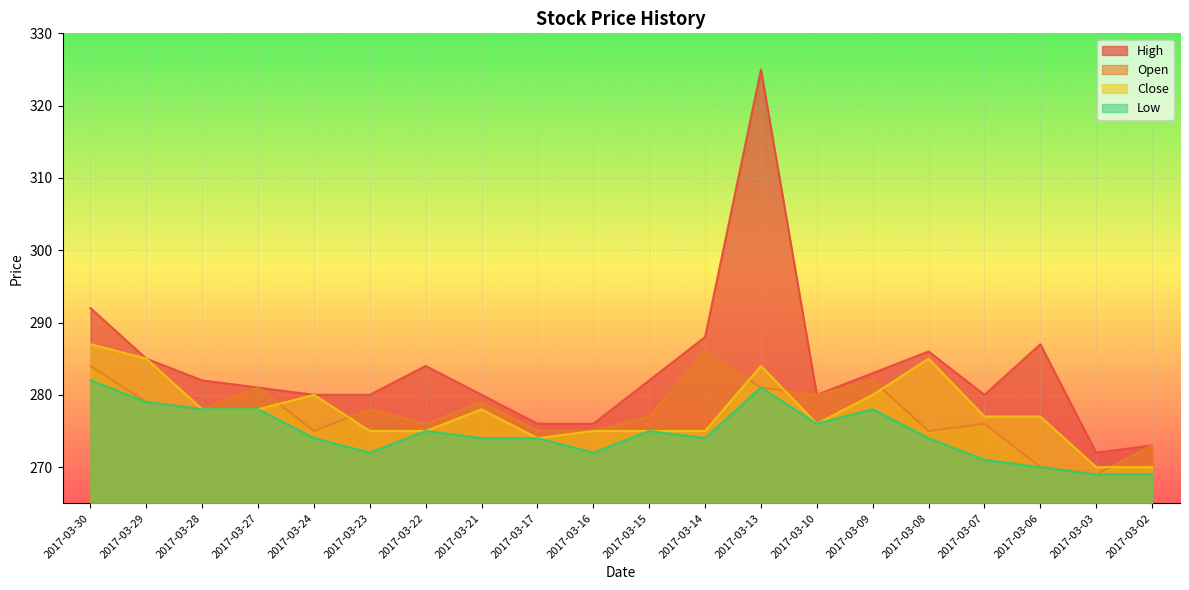

Does the chart display data point markers on the line(s)?

No